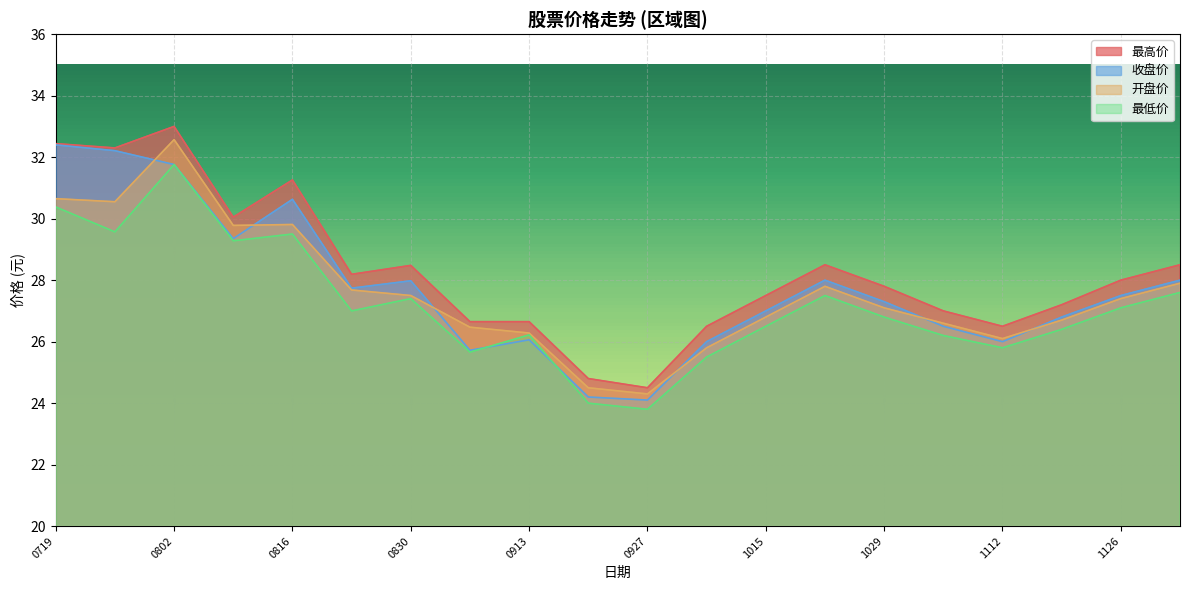

Where is the first local maximum for 最低价?

0802